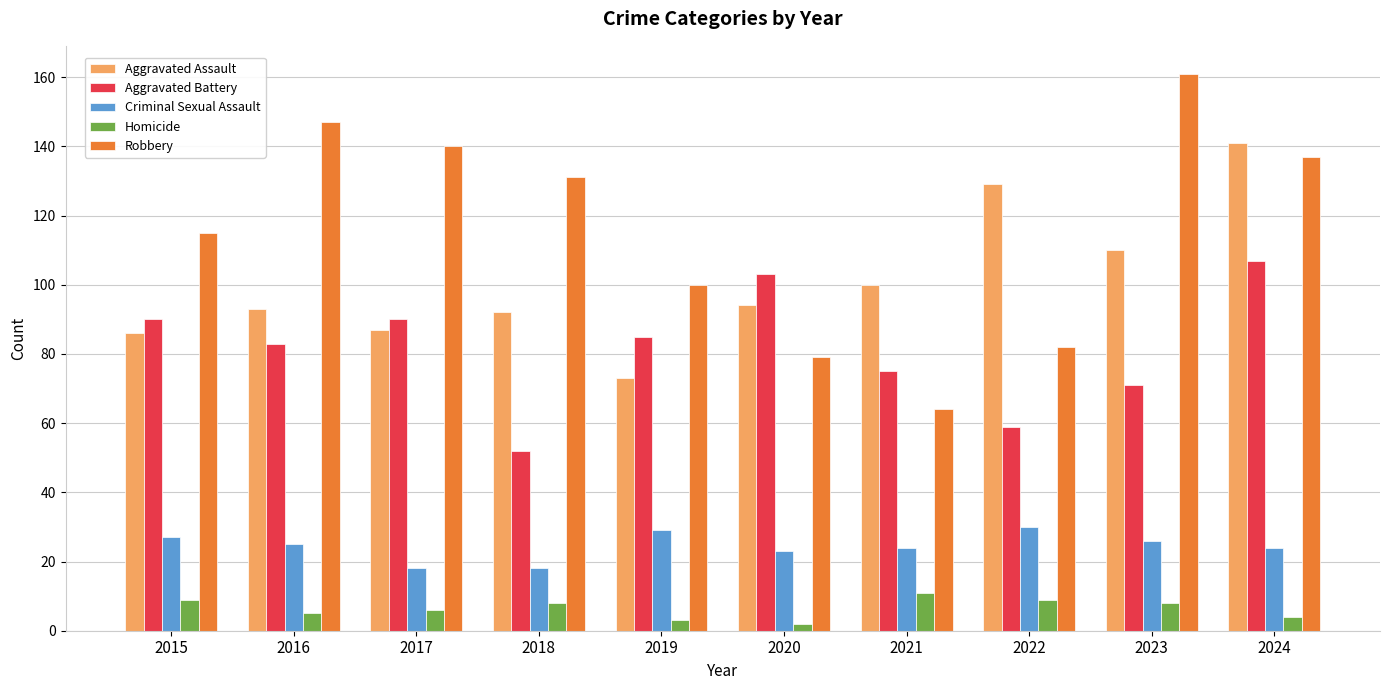

What is the approximate value of Robbery at 2024, to the nearest 10?

140